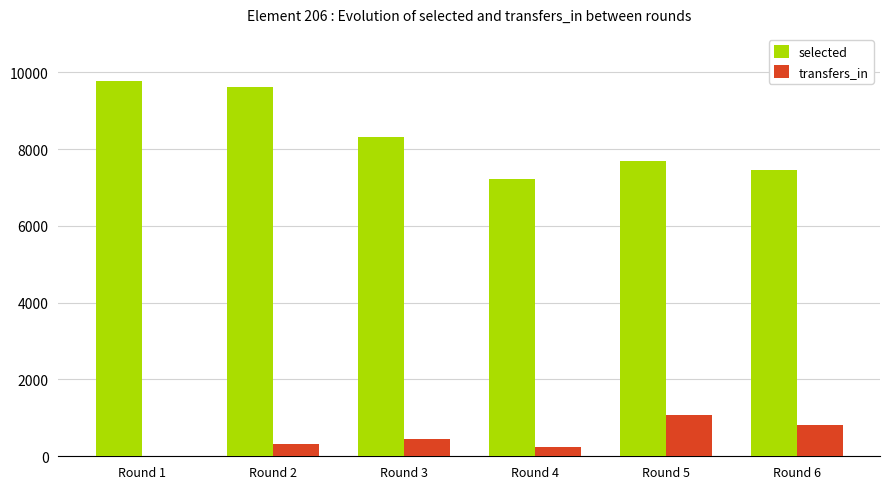

Which series changed the most between Round 1 and Round 3?

selected